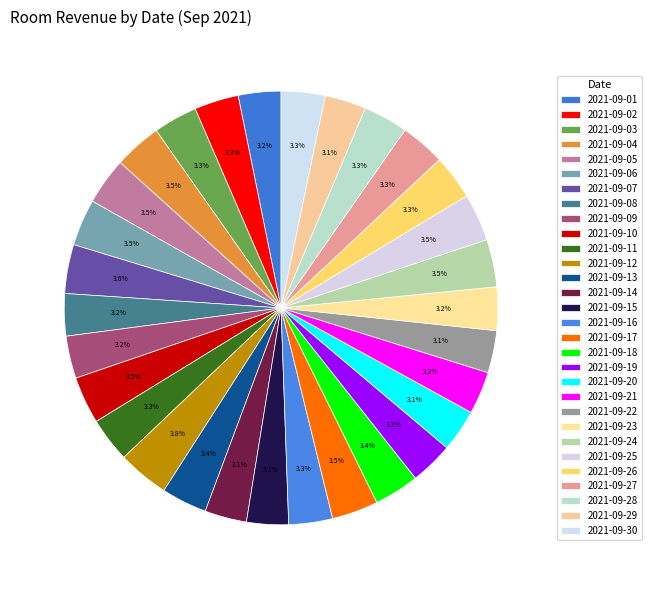

Does any single category account for the majority?

No